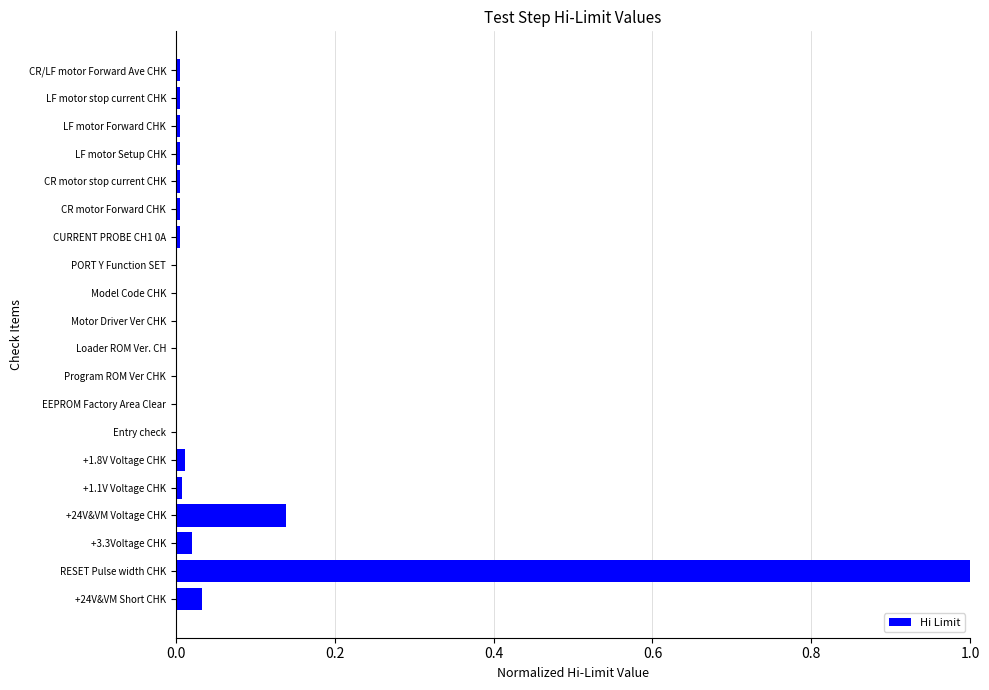

What is the greatest value displayed?

1.0